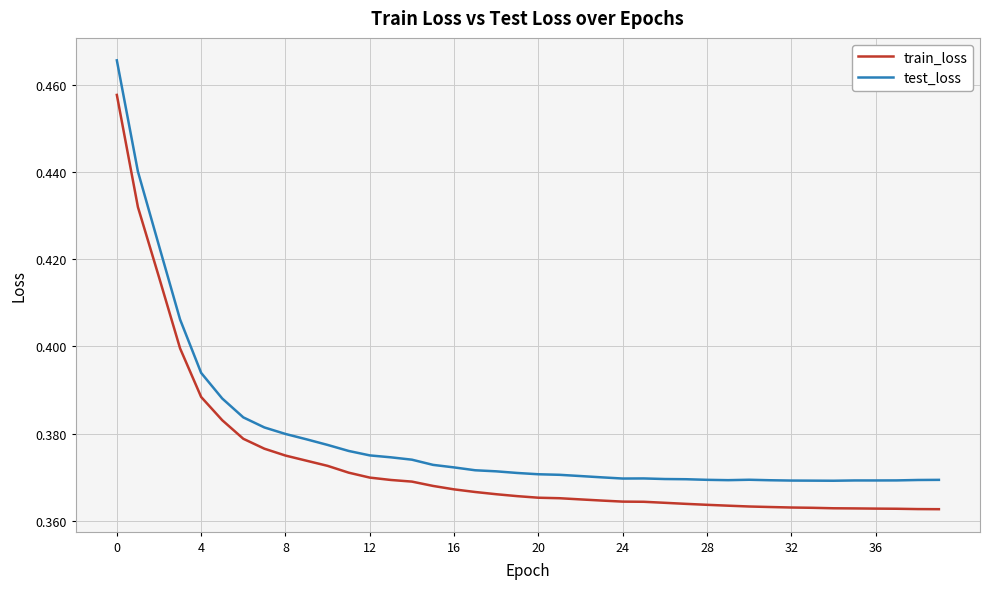

List the series in order of their overall mean, highest first.

test_loss, train_loss